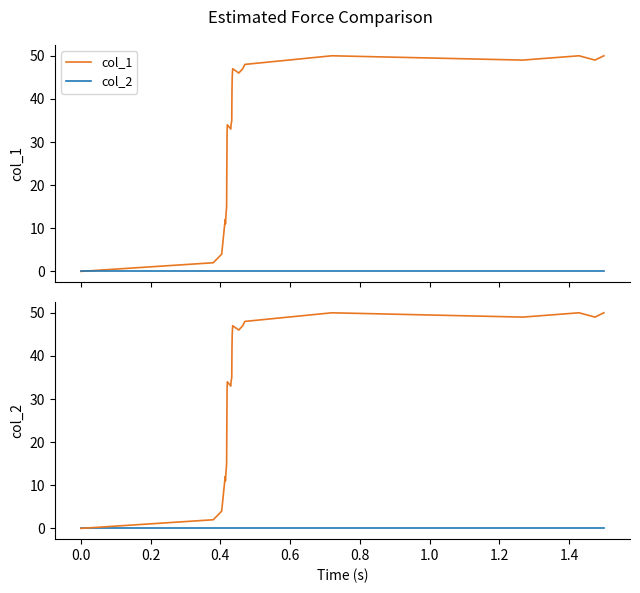

At how many categories does at least one series exceed 10?

22